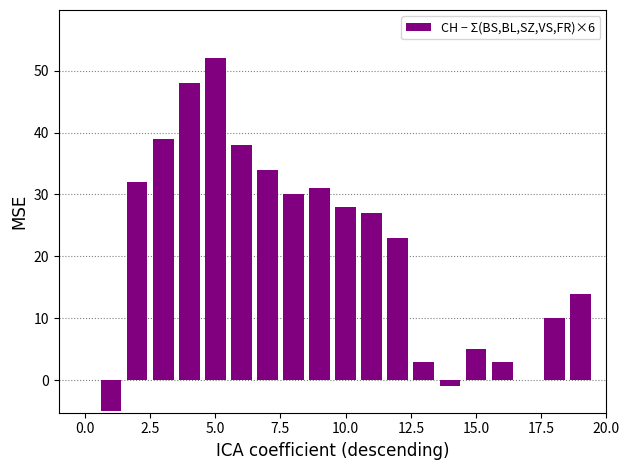

What is the sum of all values?

411